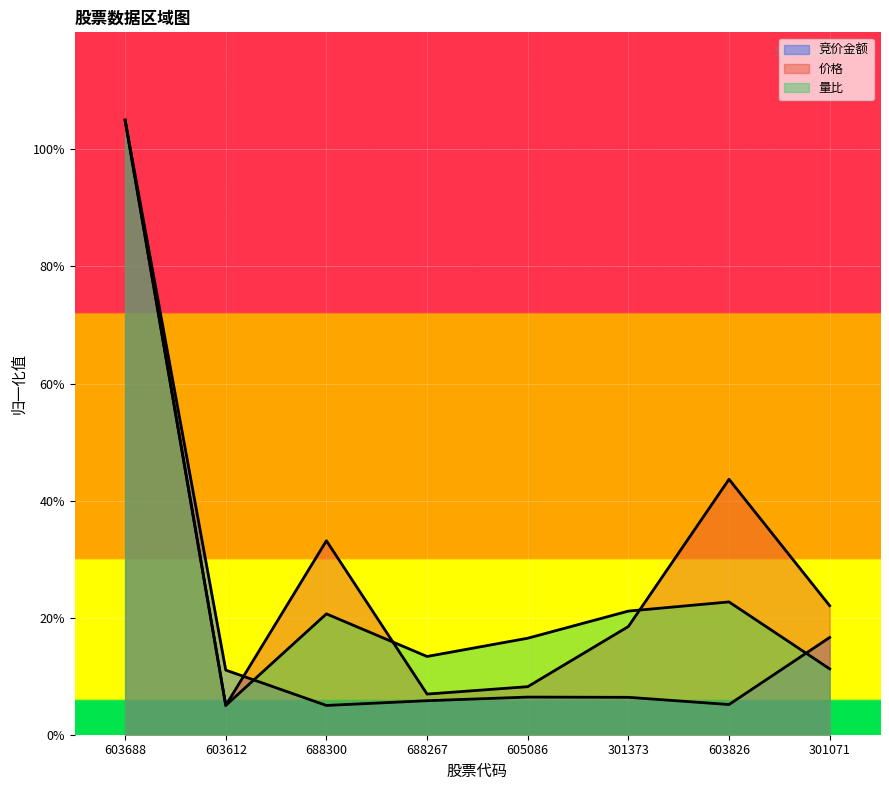

What is the difference between the highest and lowest values at 688267?

7.6